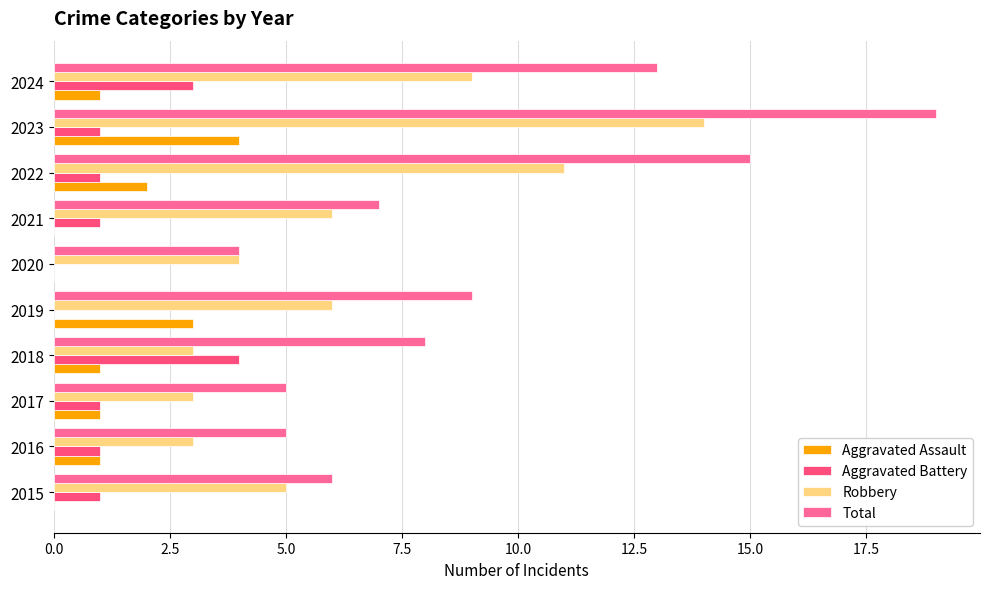

Reading left to right, what are all the values shown in this chart?

Aggravated Assault: 0	1	1	1	3	0	0	2	4	1
Aggravated Battery: 1	1	1	4	0	0	1	1	1	3
Robbery: 5	3	3	3	6	4	6	11	14	9
Total: 6	5	5	8	9	4	7	15	19	13